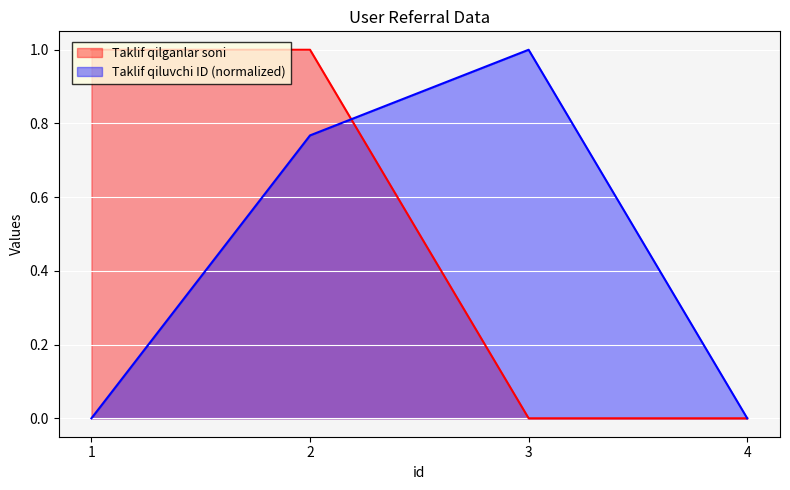

What is the sum of all Taklif qiluvchi ID values?

1.8